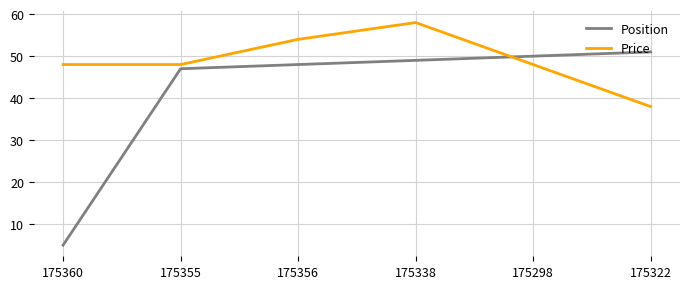

Is it true that Position equals 13 at 175338?

False